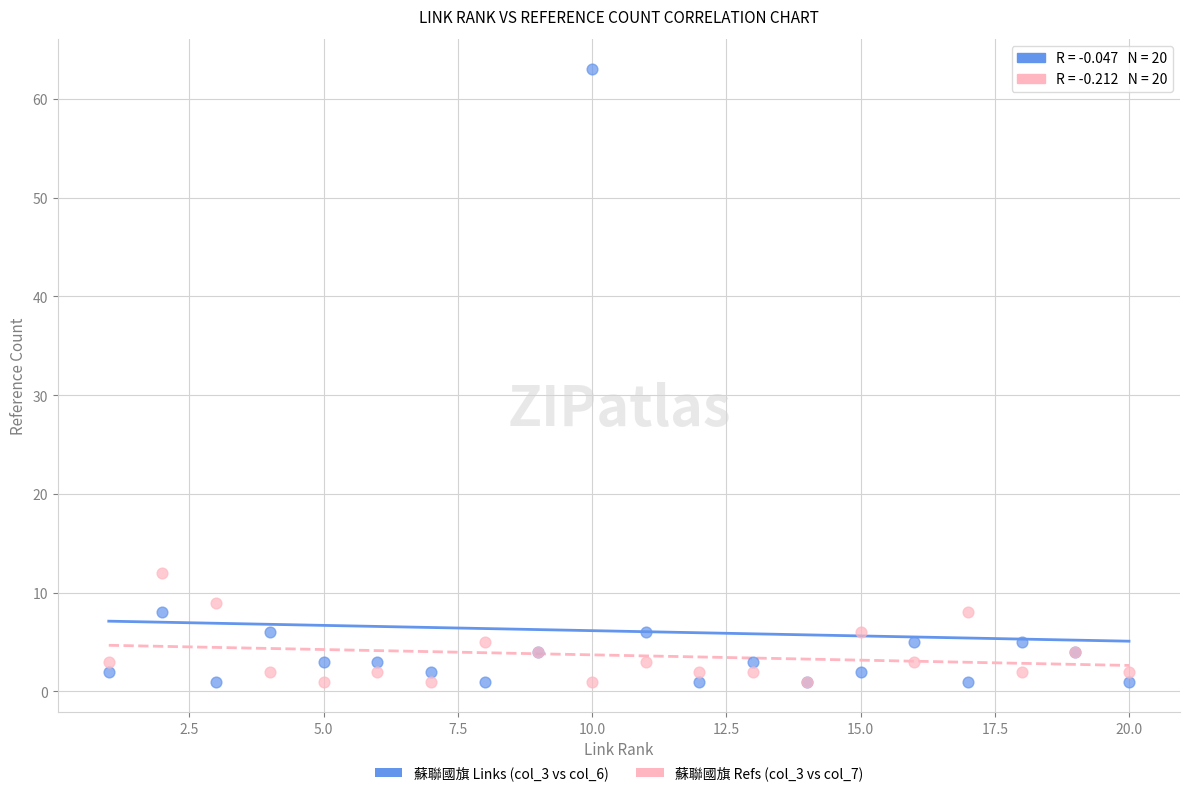

Which series has the widest spread of Y values?

蘇聯國旗 Links (col_3 vs col_6)